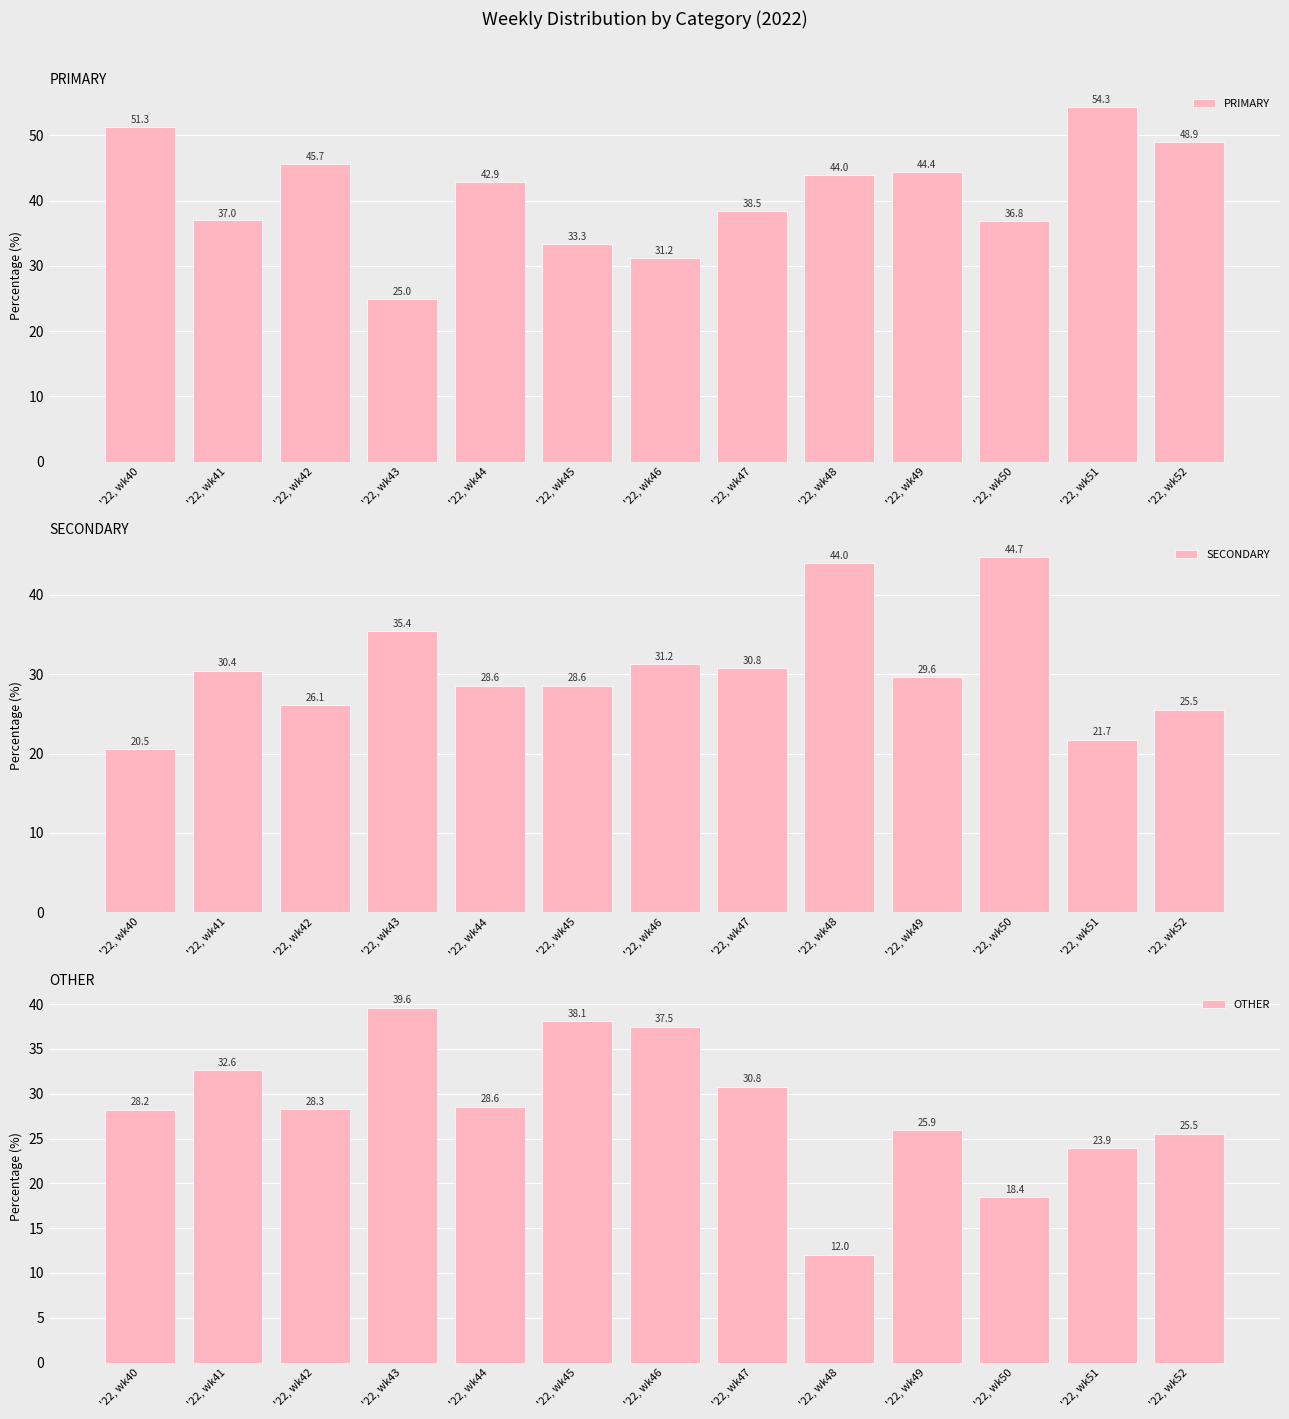

The OTHER series shows 32.6 at '22, wk41. True or false?

True